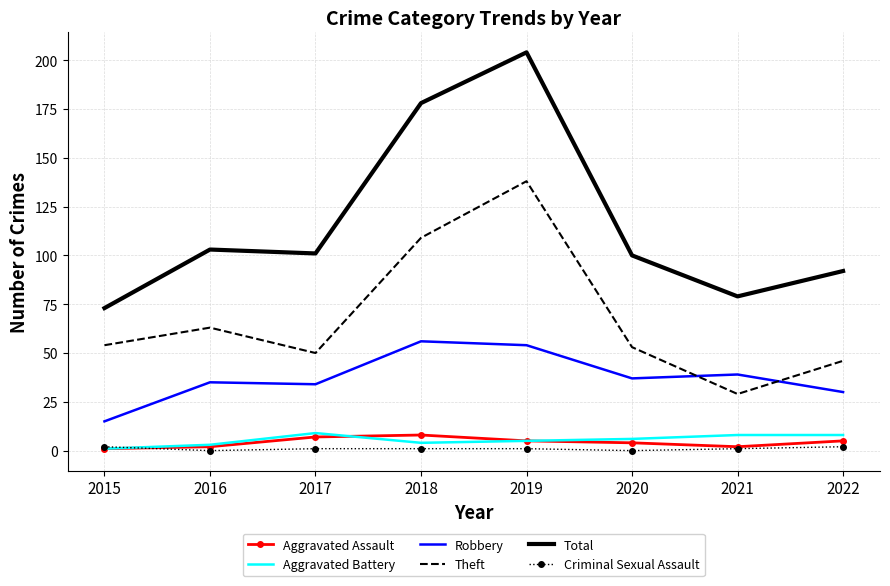

Is it true that Criminal Sexual Assault equals 1 at 2021?

True